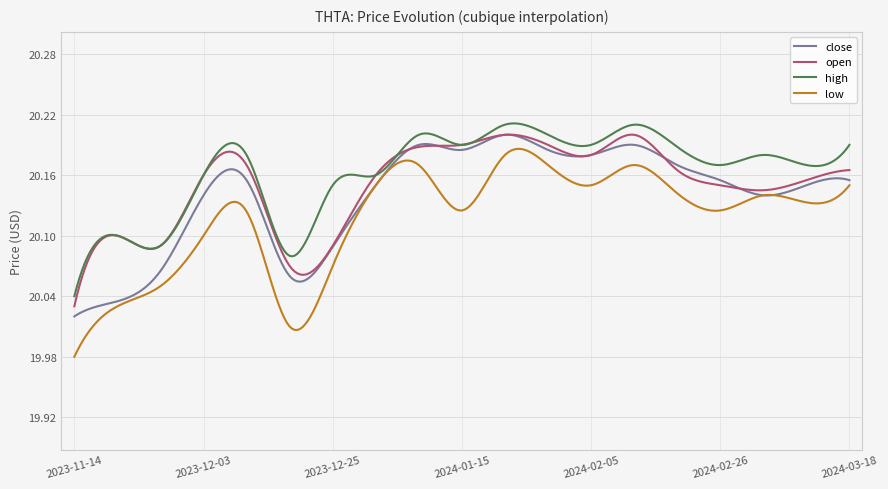

True or false: low and high intersect in this chart.

False